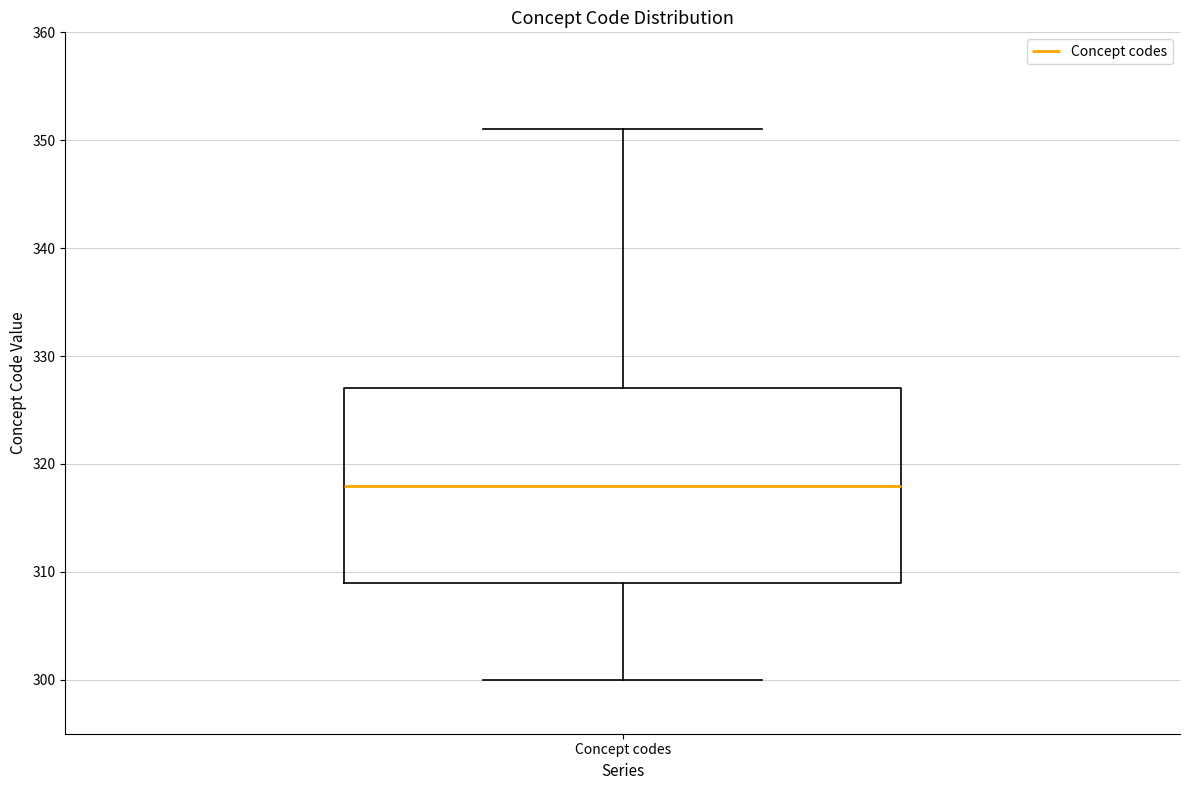

Transcribe this box plot: give where the median line is, the range the box spans, and where the two whiskers end, as read against the y-axis. The values are not printed on the chart, so give them approximately, as read against the axis.

median 318, box 309 to 327, whiskers 300 to 351